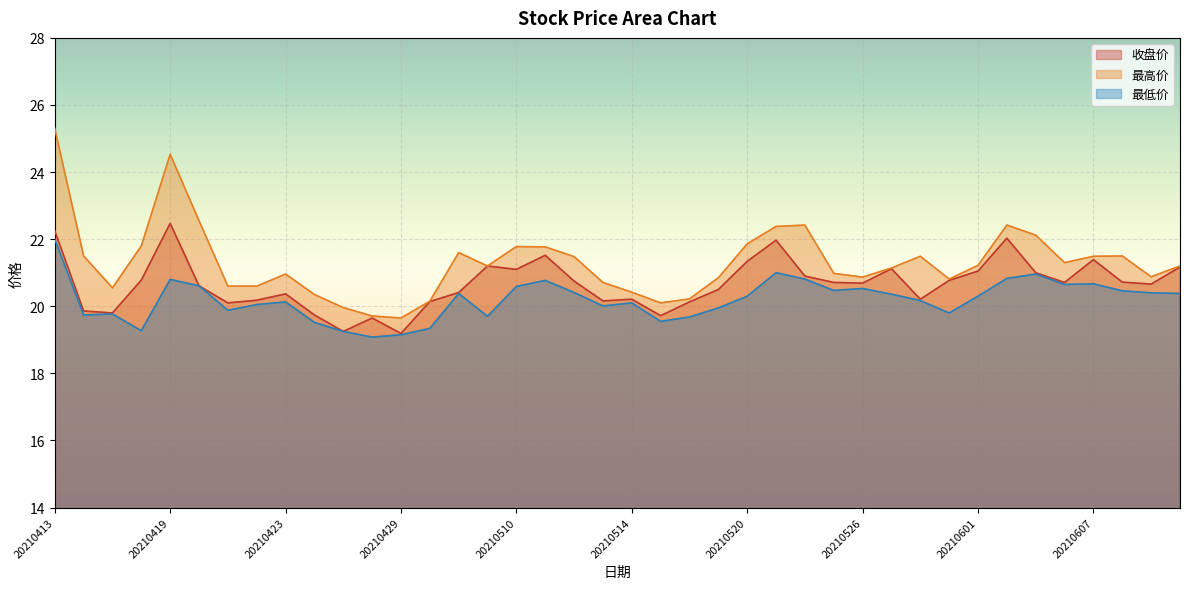

At which label does 最低价 first exceed 20?

20210413